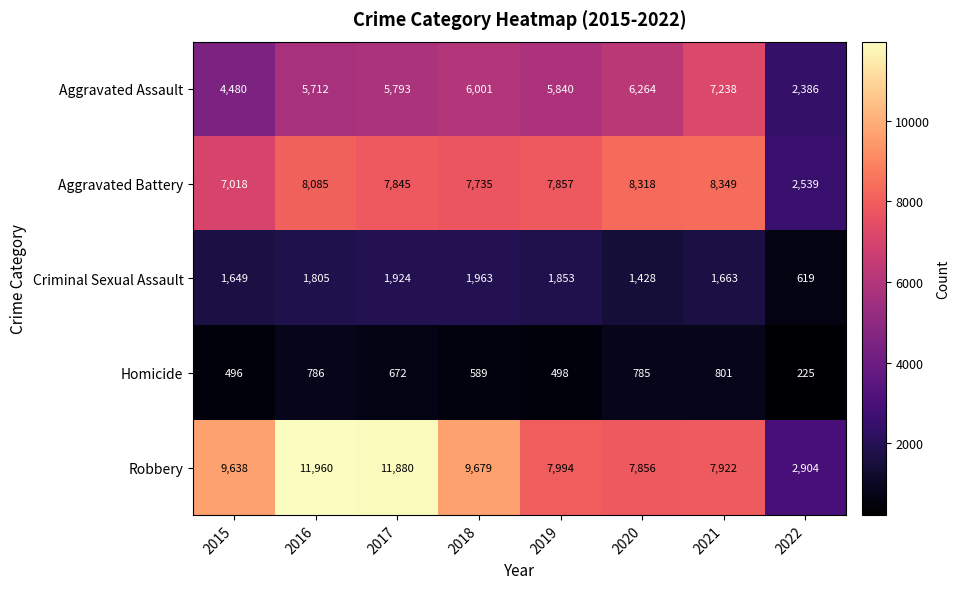

What is the minimum value shown in the chart?

225